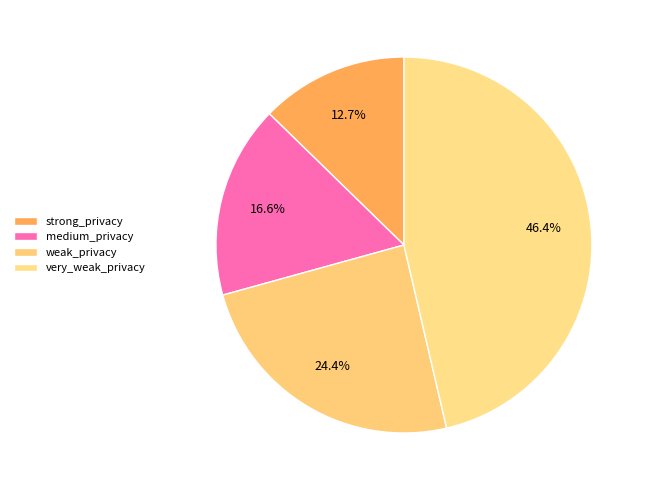

To the nearest percent, what percentage of the pie is very_weak_privacy?

46%